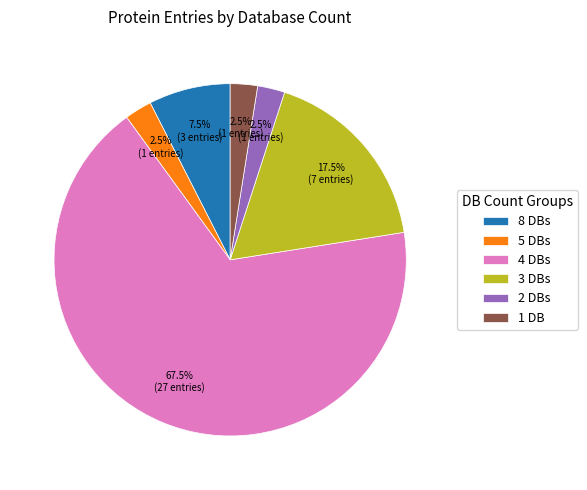

What portion of the pie excludes 2 DBs?

97.5%